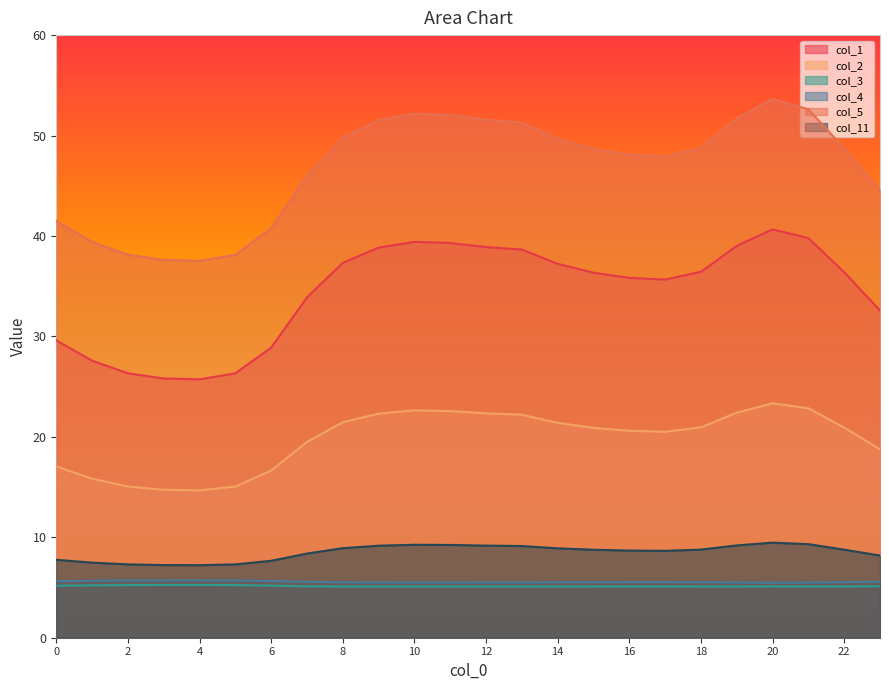

True or false: col_1 and col_4 cross at least once.

False